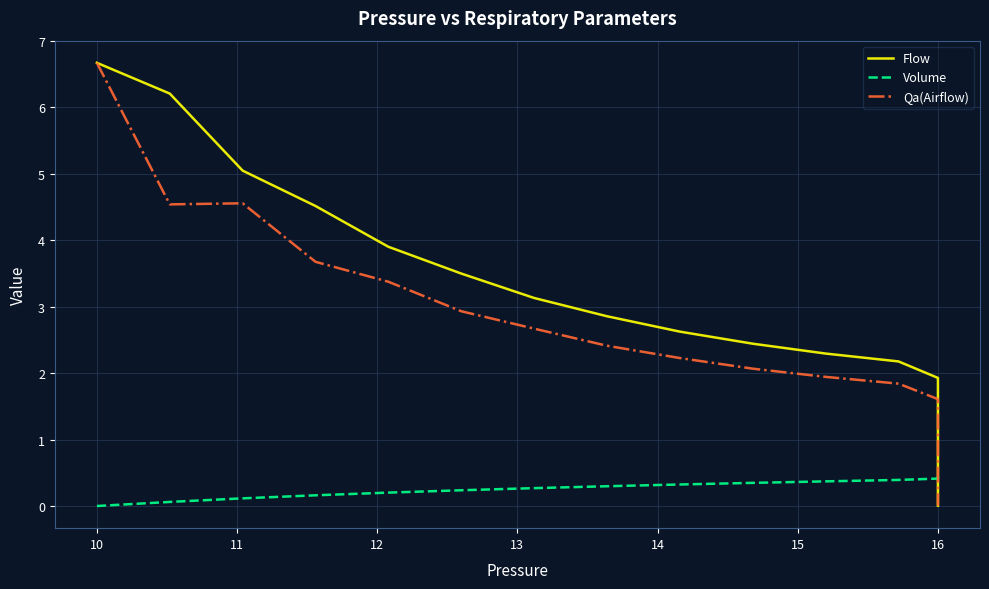

How many series are shown in this chart?

3